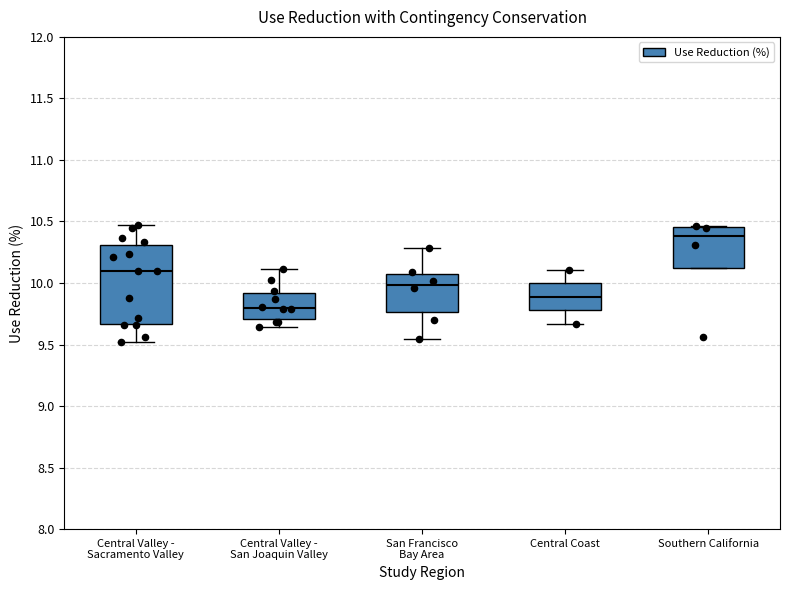

Which box is the tallest, from its lower edge to its upper edge?

Central Valley - Sacramento Valley